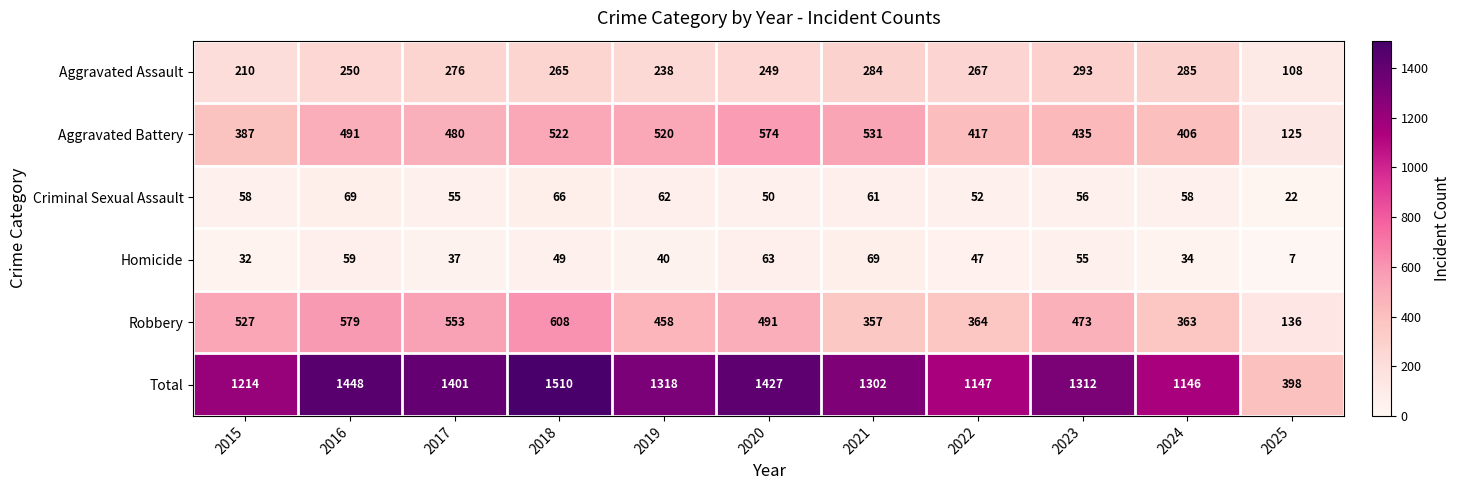

The Homicide series shows 55 at 2023. True or false?

True